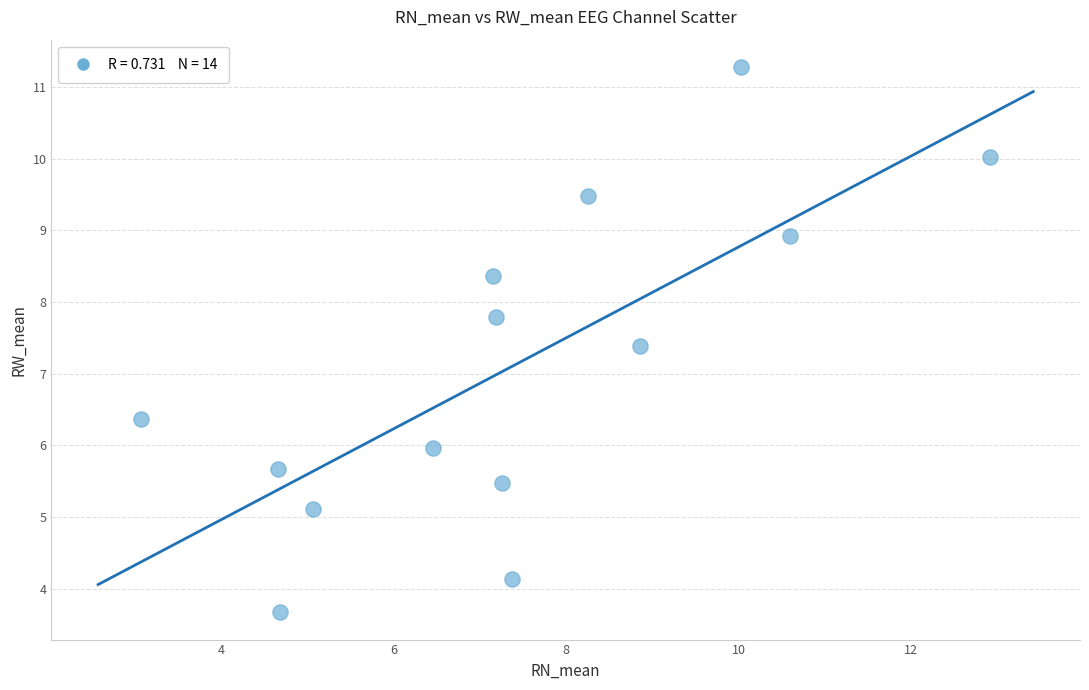

What Y value in the scatter plot is closest to 7?

7.4